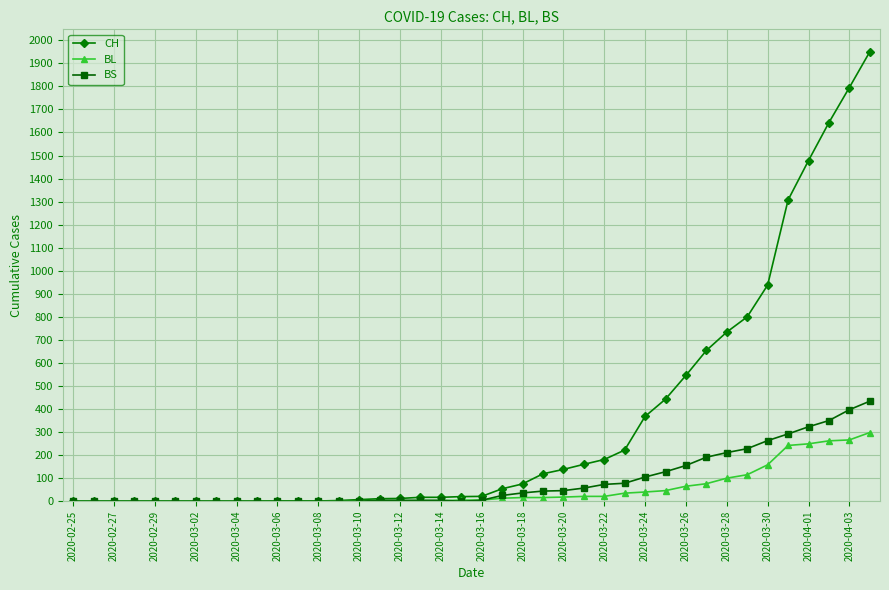

List the series in order of their peak value, highest first.

CH, BS, BL